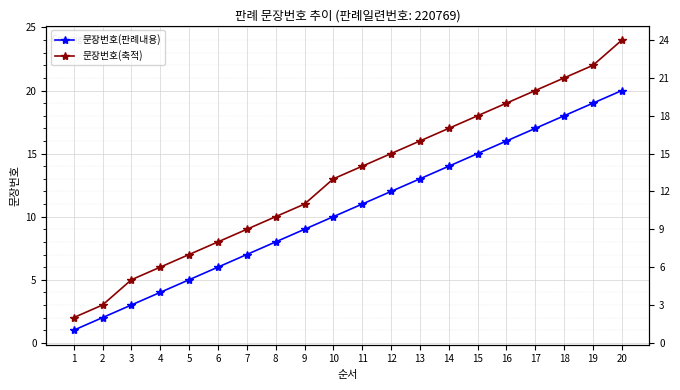

The value of 문장번호(축적) at 16 is 19. True or false?

True